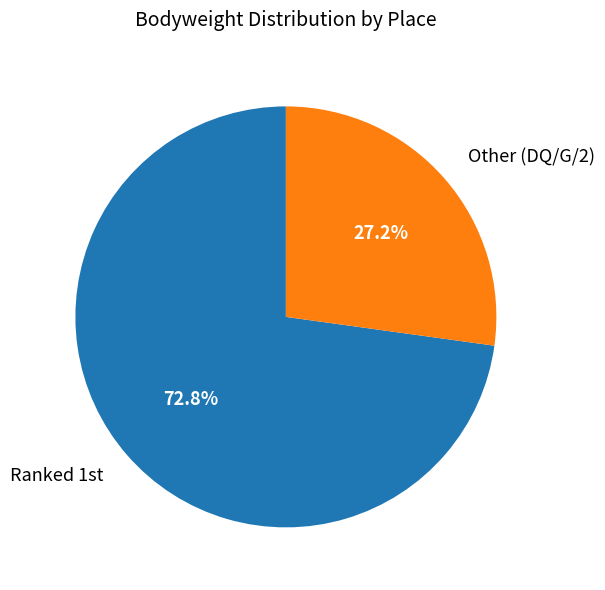

Is there any slice that represents more than half of the pie?

Yes